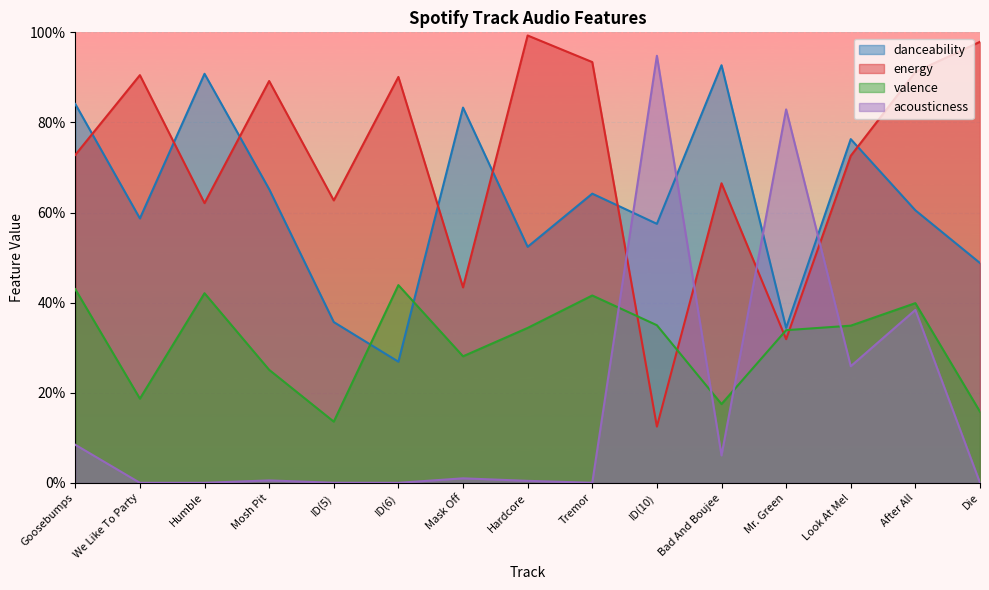

What is the label of the 13th point from the left?

Look At Me!